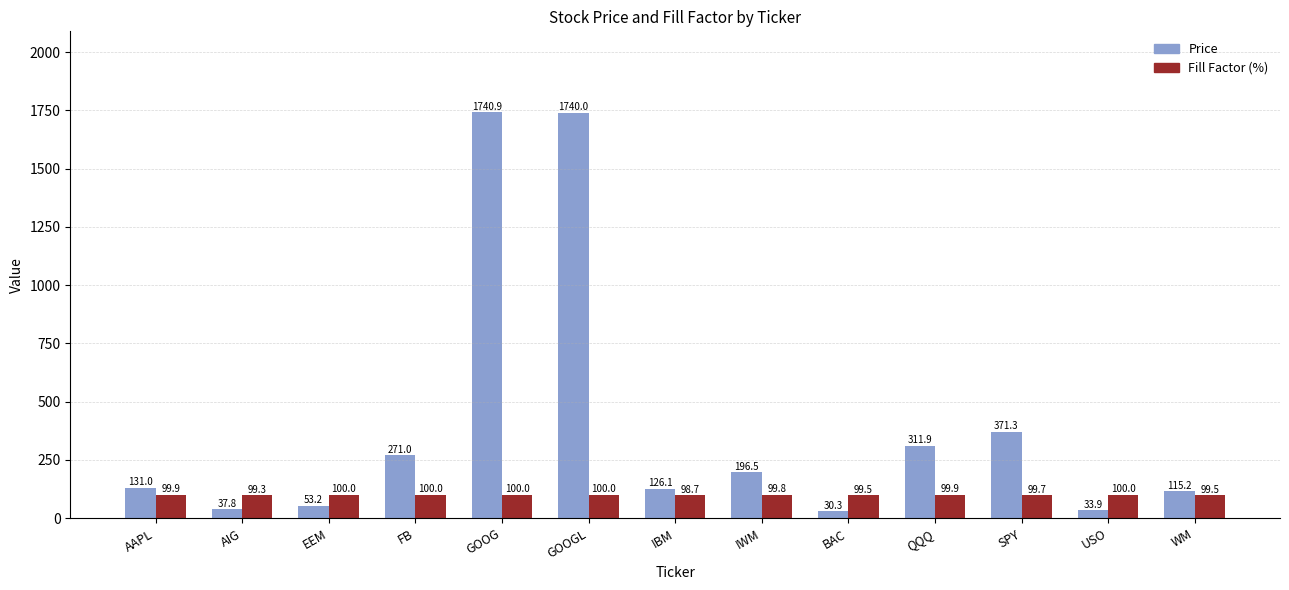

What is the difference between the Fill Factor (%) values at QQQ and GOOGL?

0.1